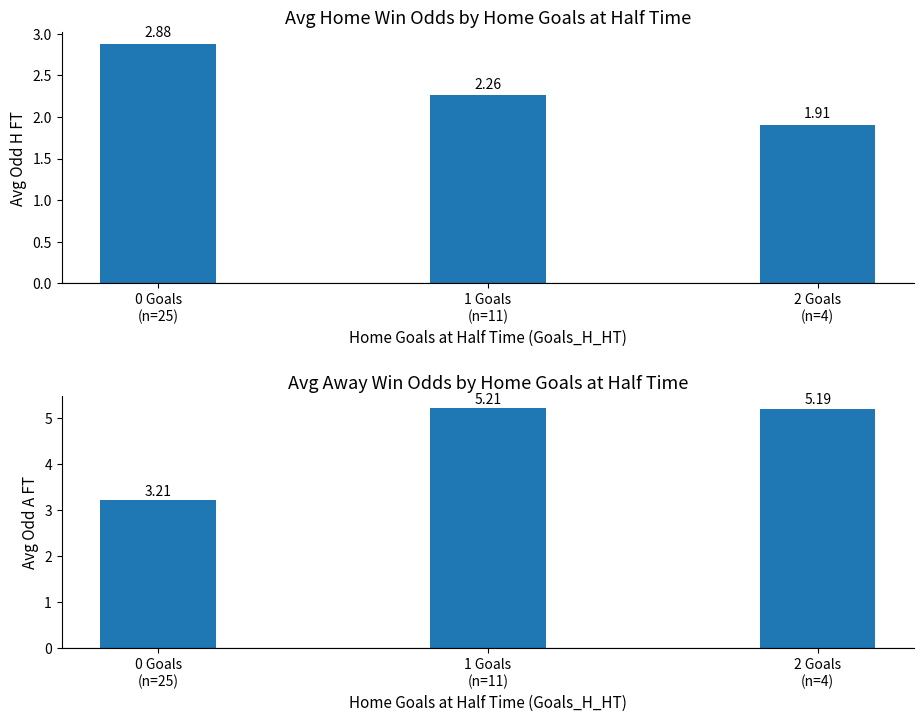

List the series in order of their overall mean, lowest first.

Avg Odd H FT, Avg Odd A FT